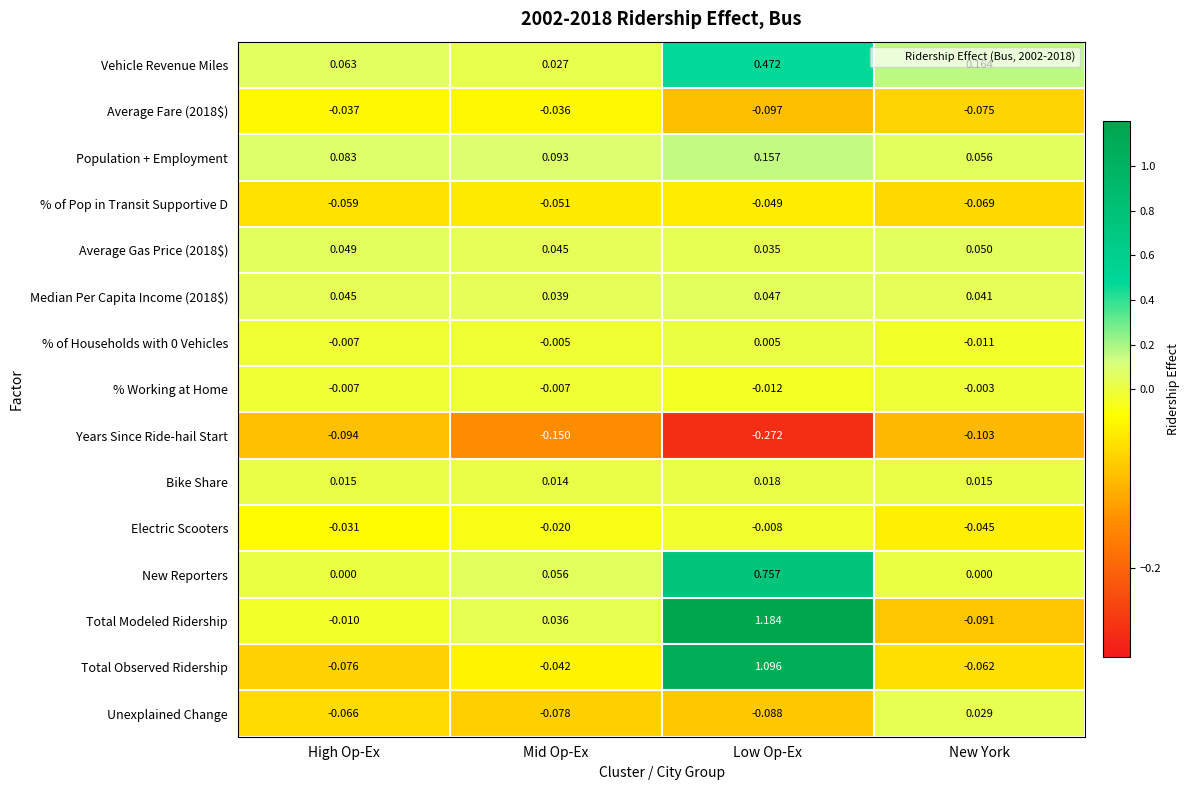

At which category is the sum across all series the highest?

Low Op-Ex